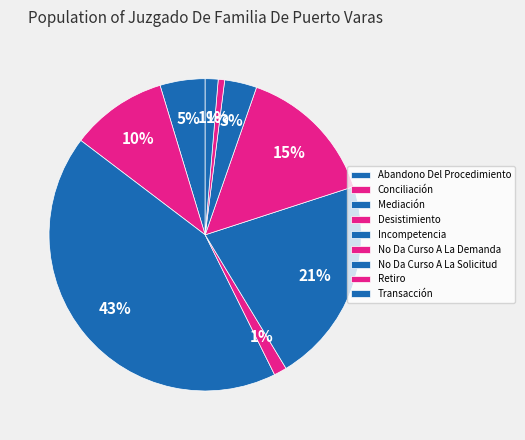

How many segments does this pie chart have?

9